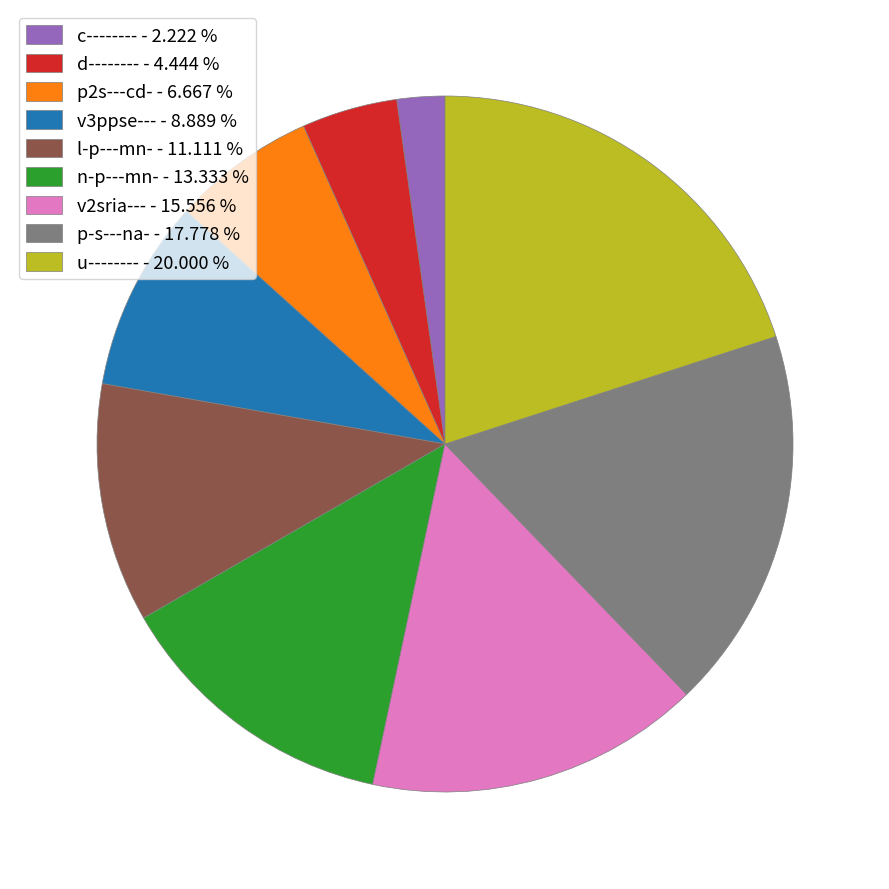

Is the sum of p2s---cd- - 6.667 % and d-------- - 4.444 % greater than half?

No